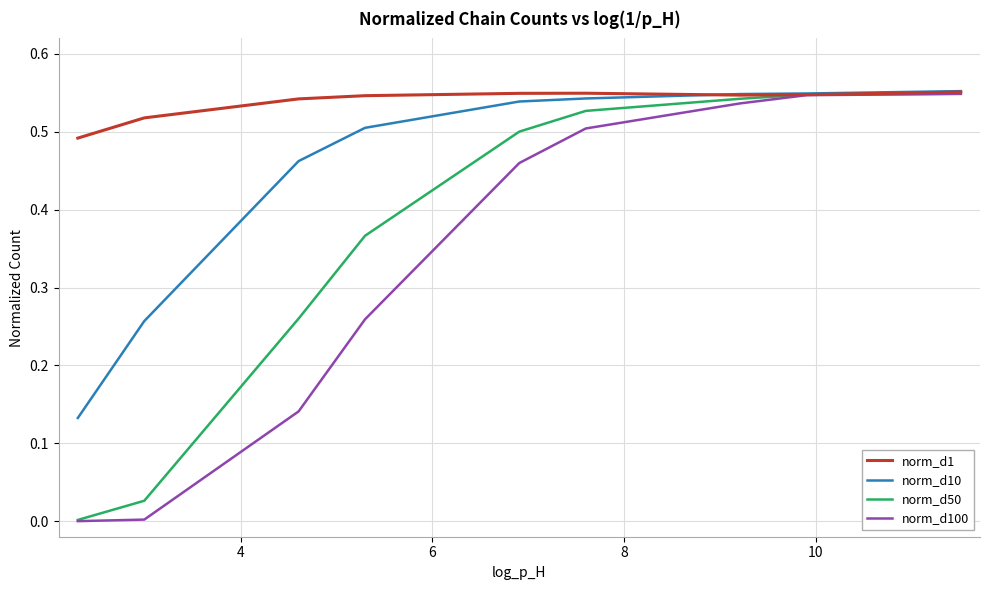

How many lines are shown in the chart?

4